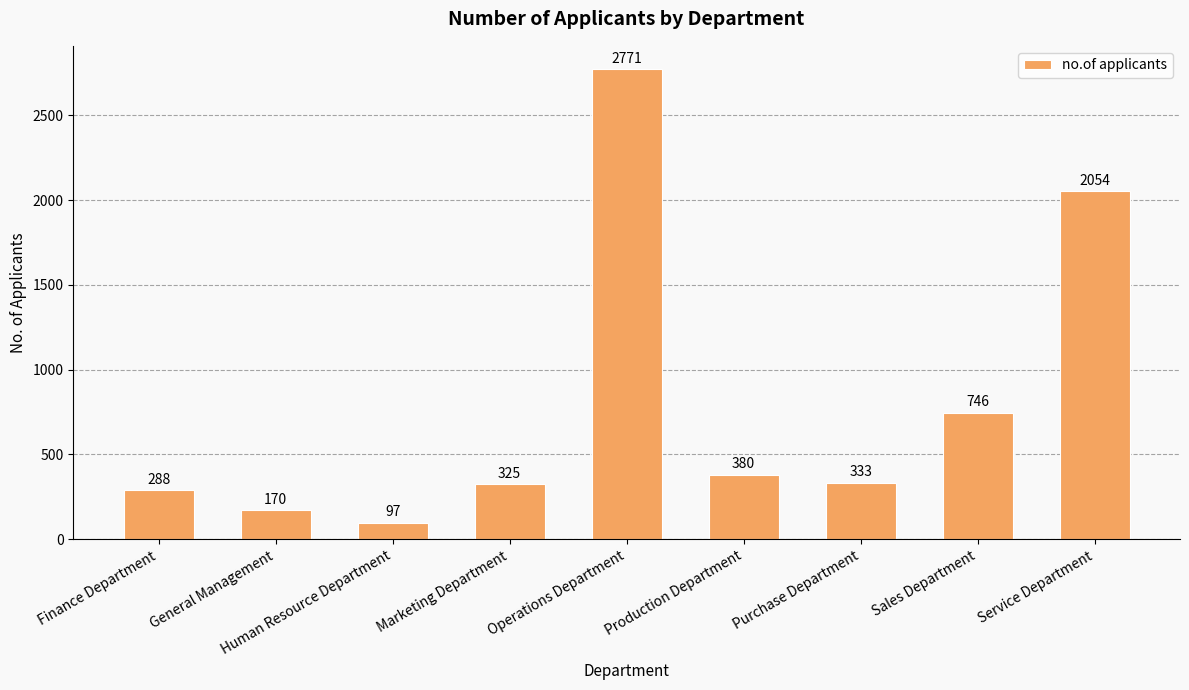

Rank the categories by value from lowest to highest.

Human Resource Department, General Management, Finance Department, Marketing Department, Purchase Department, Production Department, Sales Department, Service Department, Operations Department